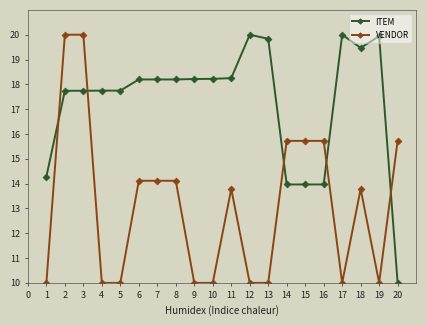

What is the difference between the second highest and second lowest values in the ITEM series?

6.0